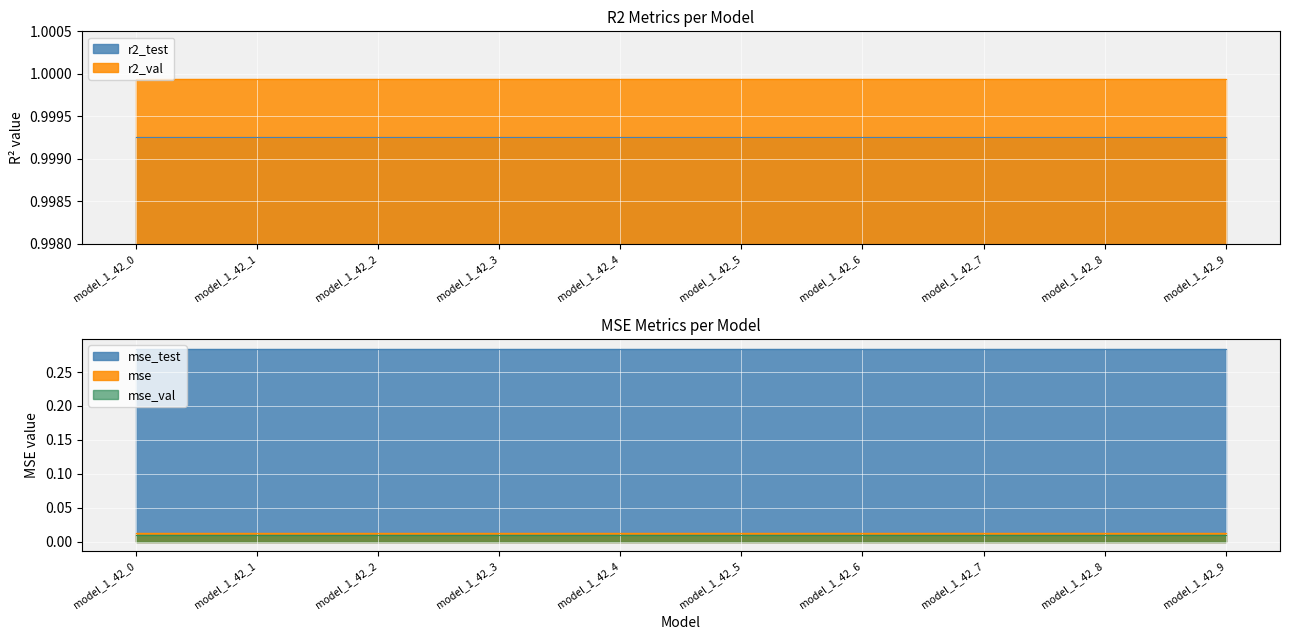

How many series are shown in this chart?

5